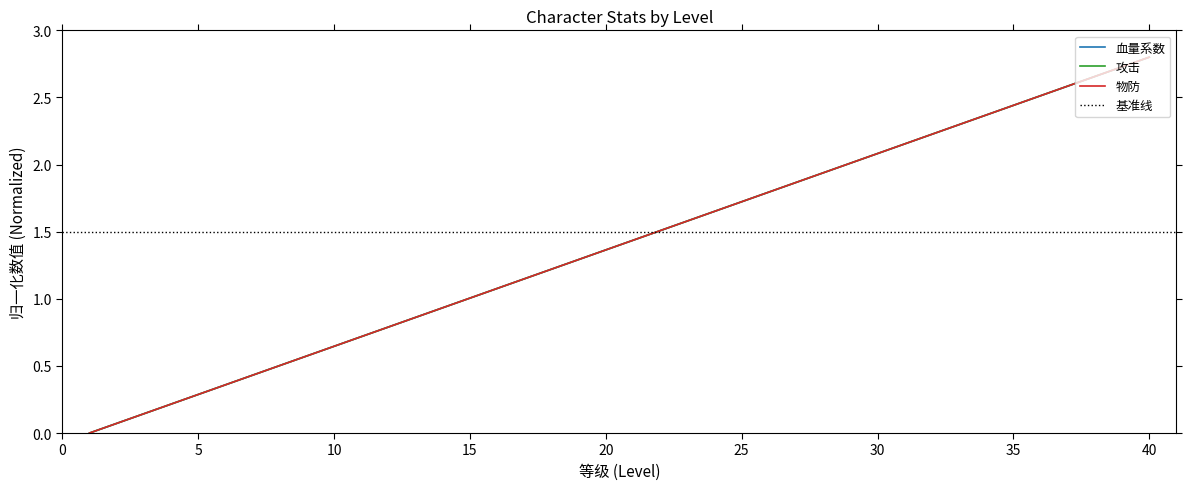

What is the total value across all series at 34?

7.1